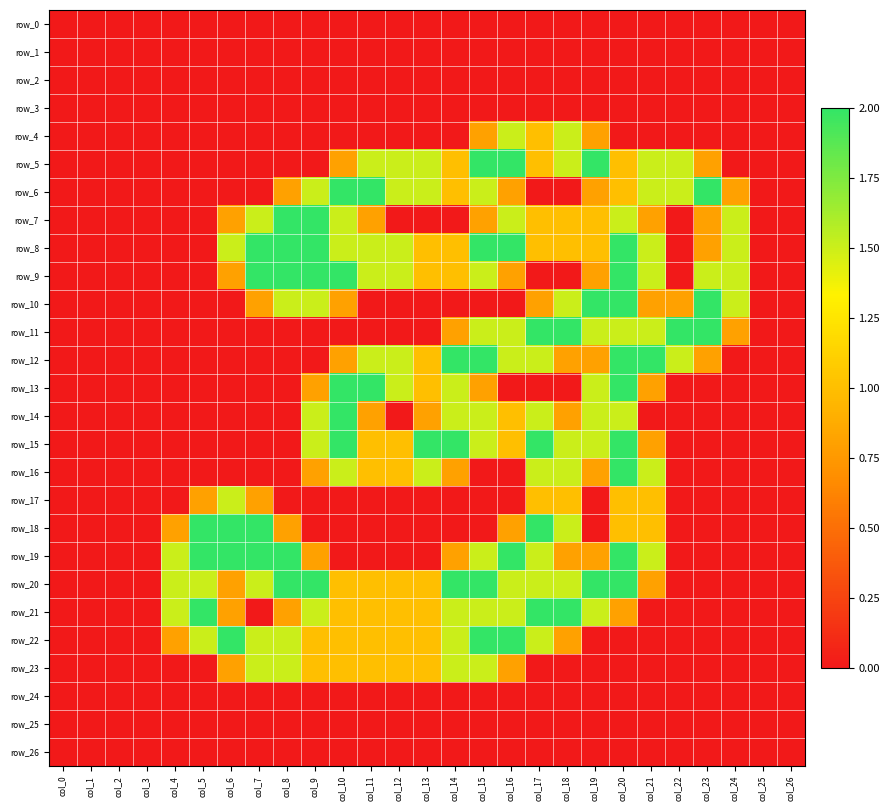

What is the sum of the row_18 values at col_20 and col_25?

1.0